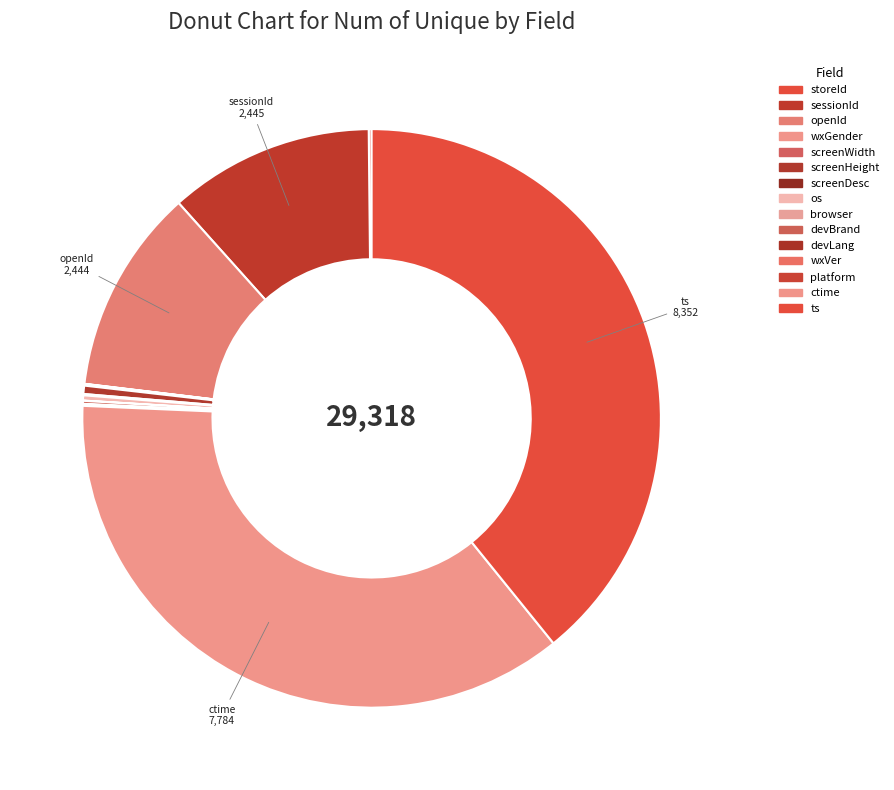

Between wxGender and openId, which is larger?

openId